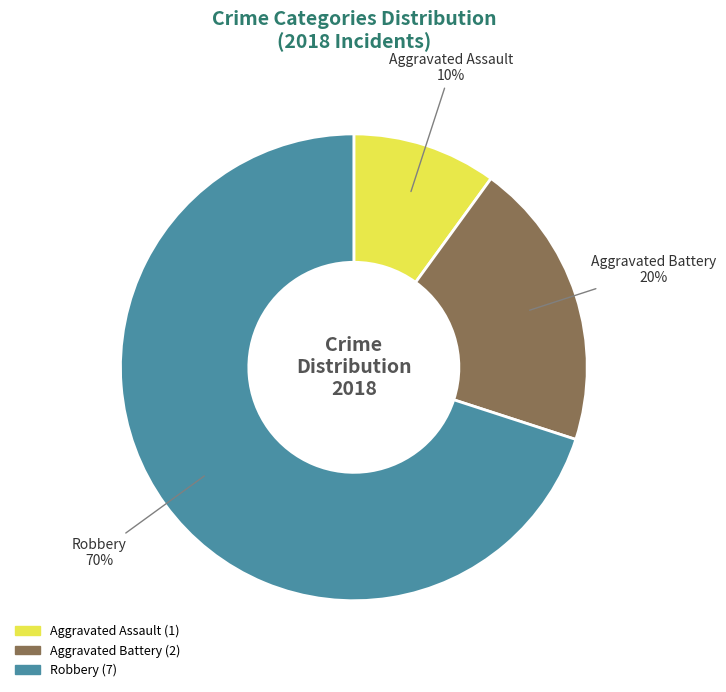

Does Aggravated Battery represent more than half of the total?

No